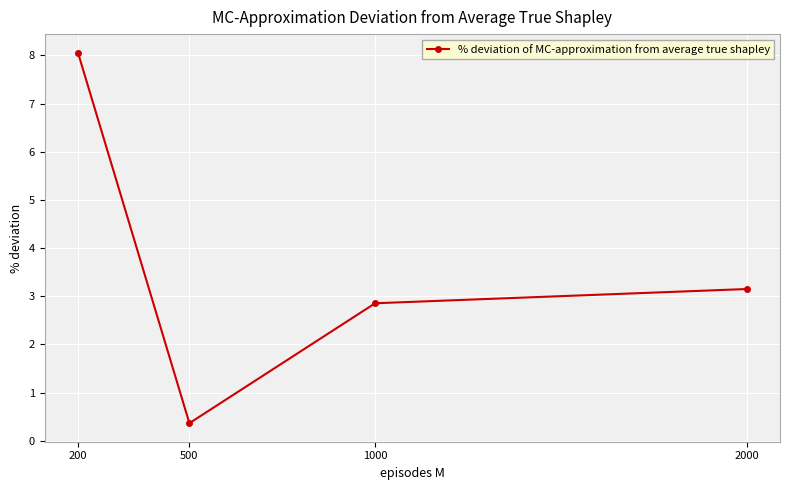

Does the chart display data point markers on the line(s)?

Yes